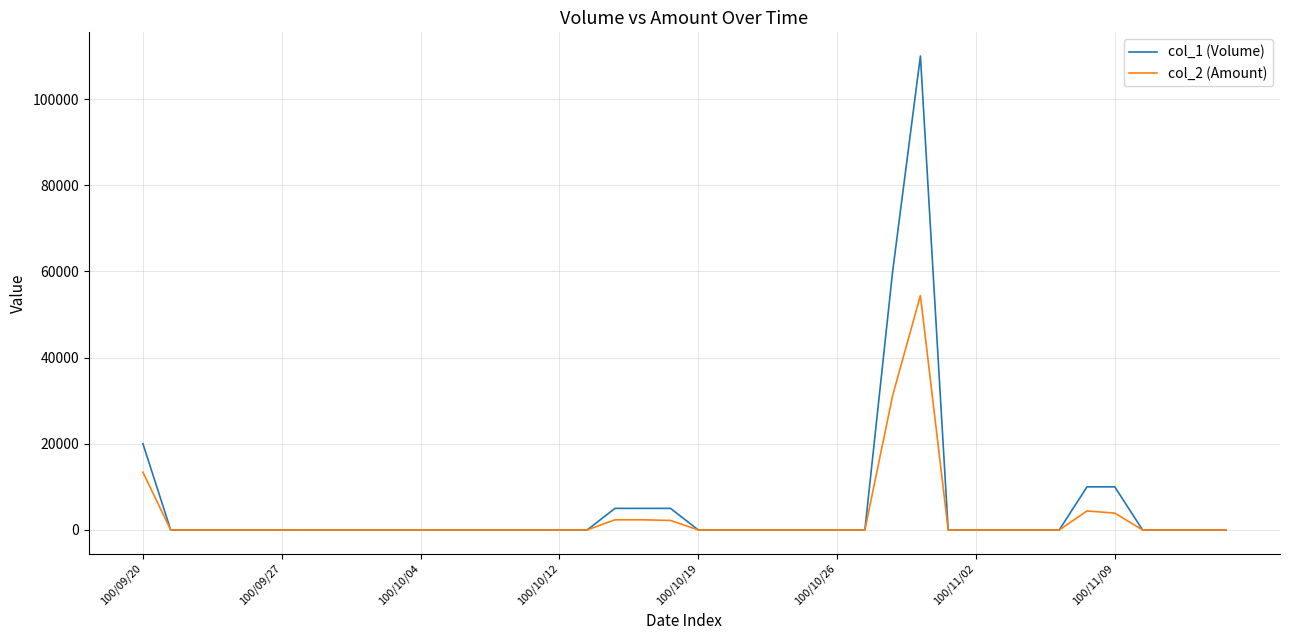

What is the sum of all col_2 (Amount) values?

114200